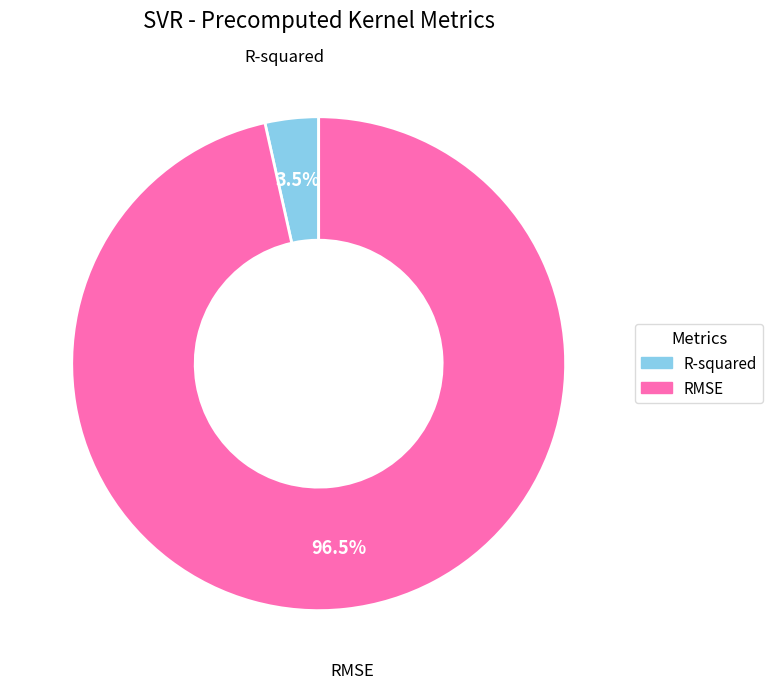

Which slice is the largest?

RMSE